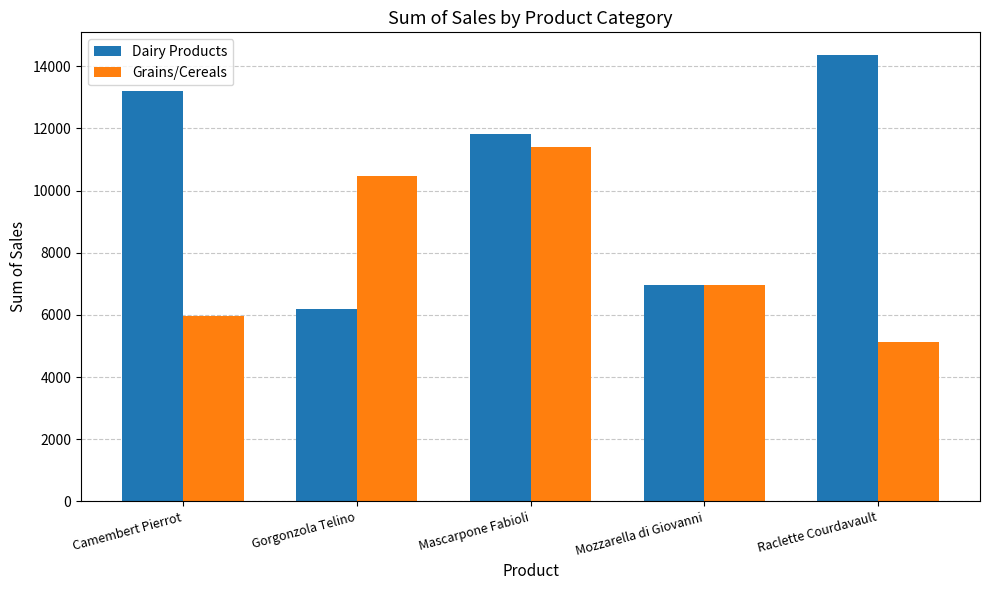

What is the maximum value for Dairy Products?

14375